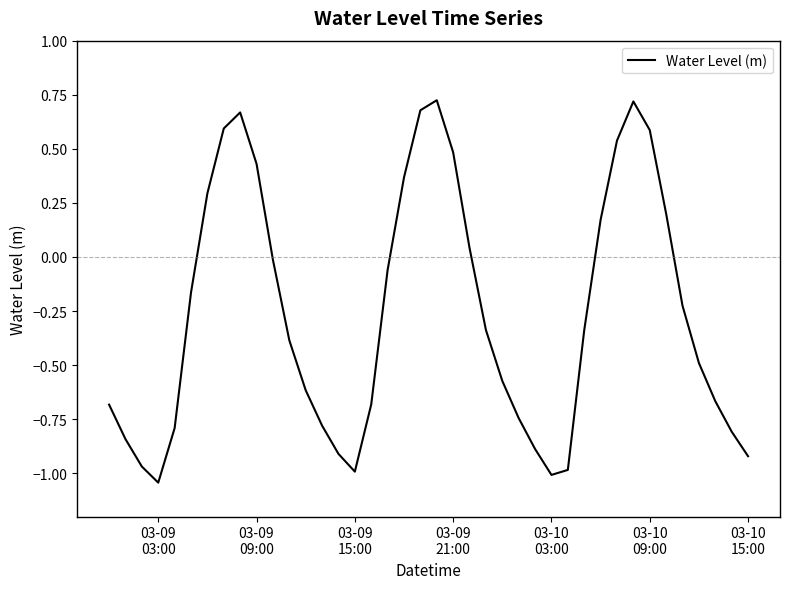

Reading left to right, extract all data points from this chart.

-0.7	-0.8	-1.0	-1.0	-0.8	-0.2	0.3	0.6	0.7	0.4	-0.0	-0.4	-0.6	-0.8	-0.9	-1.0	-0.7	-0.1	0.4	0.7	0.7	0.5	0.0	-0.3	-0.6	-0.7	-0.9	-1.0	-1.0	-0.3	0.2	0.5	0.7	0.6	0.2	-0.2	-0.5	-0.7	-0.8	-0.9